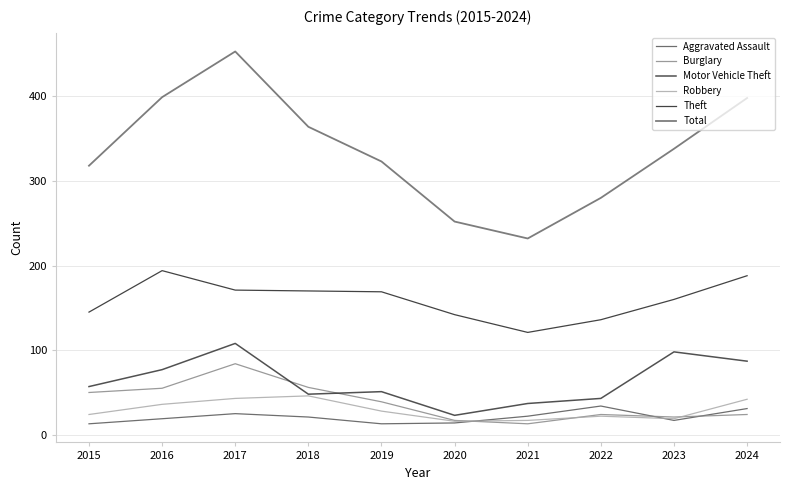

What is the lowest value of the Motor Vehicle Theft series?

23